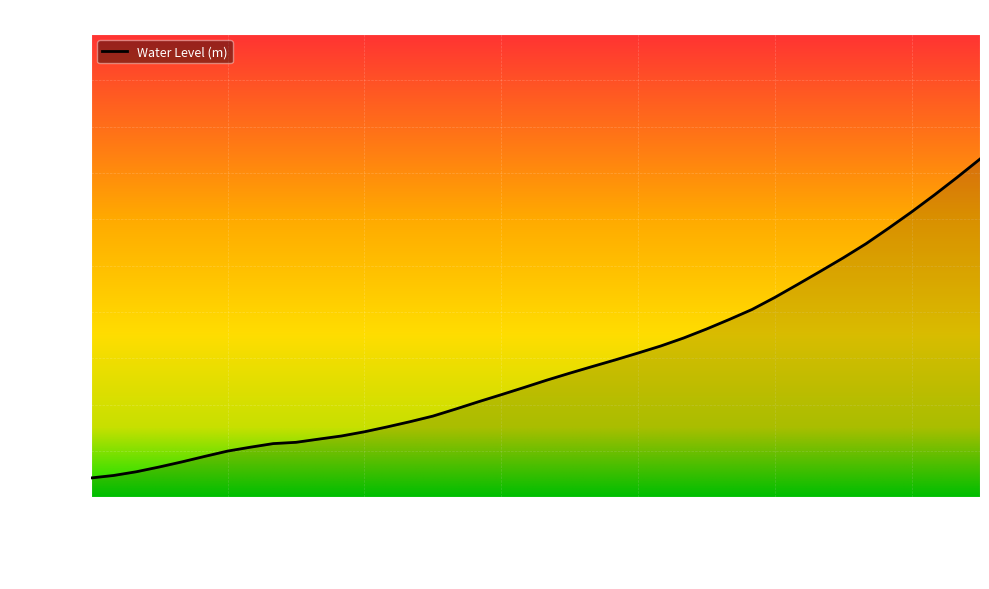

Is this an area chart (filled region under the line)?

Yes